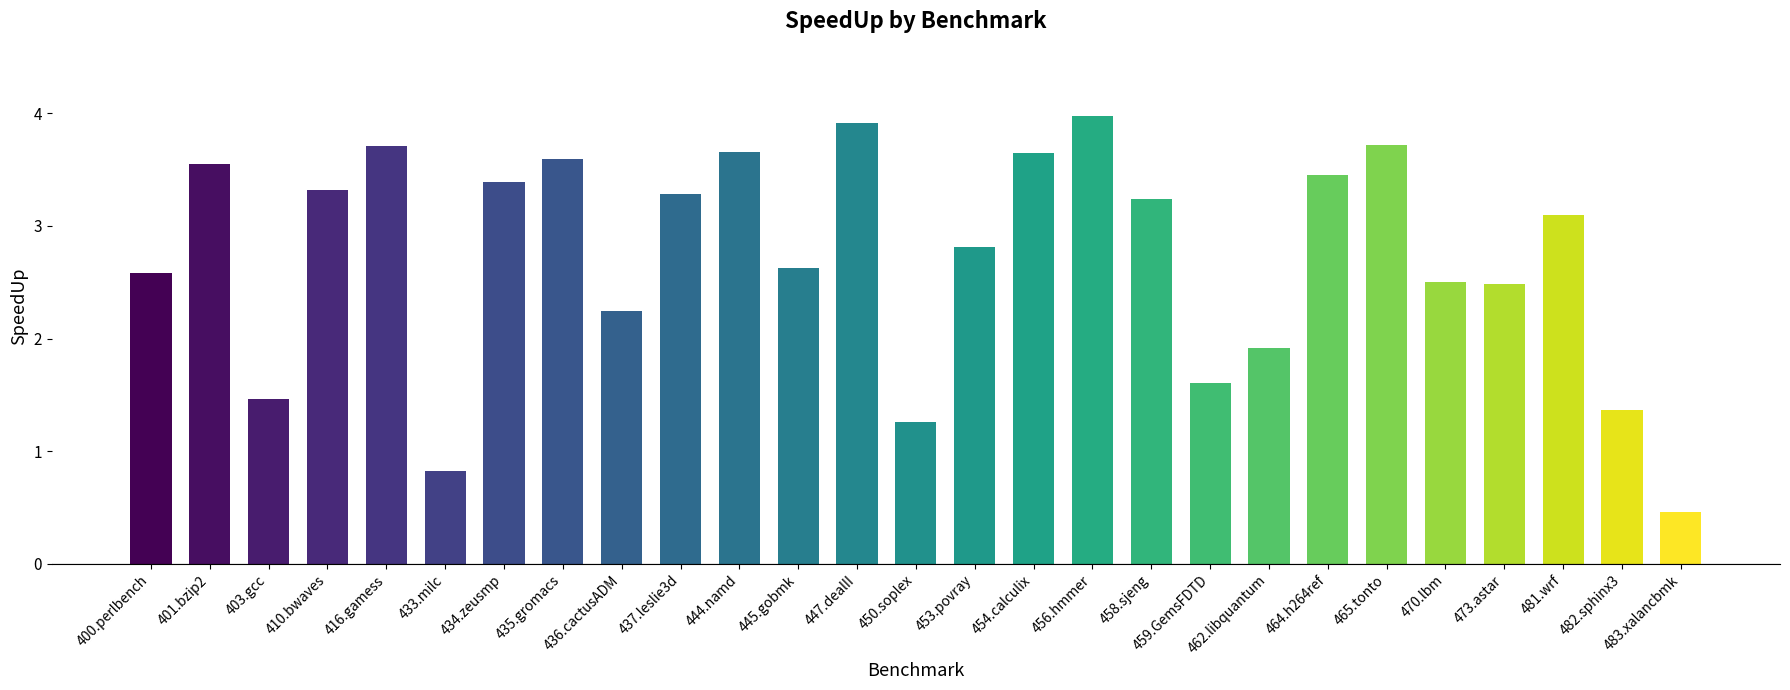

Which category has the highest value across all series?

456.hmmer